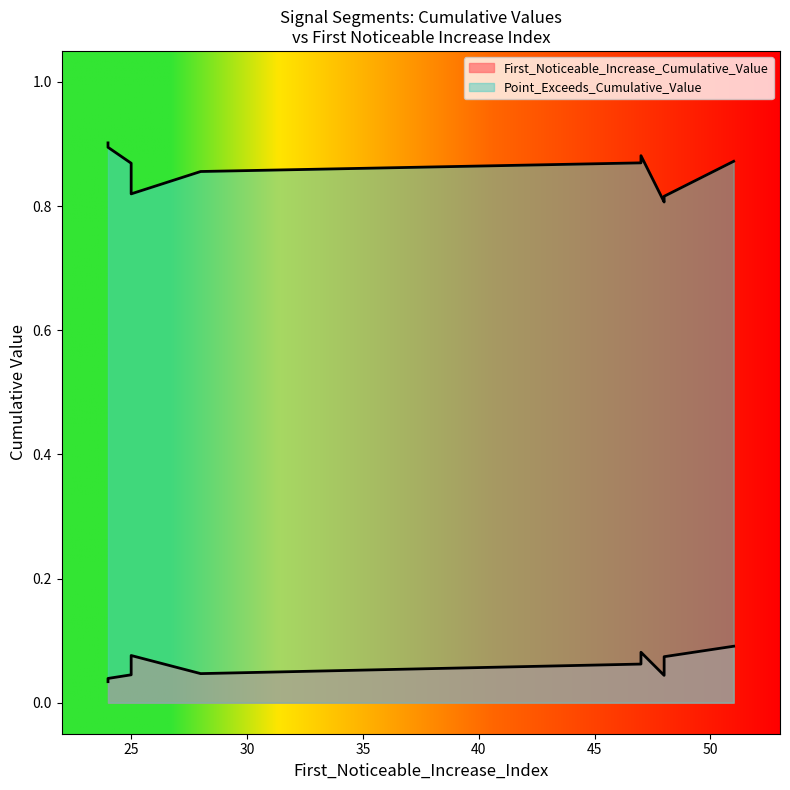

True or false: Point_Exceeds_Cumulative_Value and First_Noticeable_Increase_Cumulative_Value intersect in this chart.

False